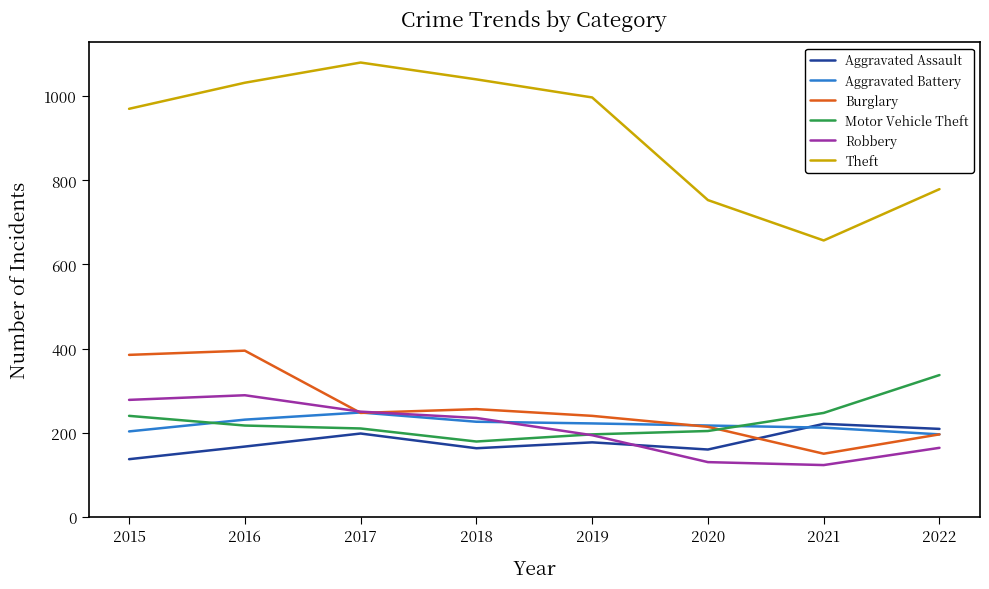

What is the average value of the Aggravated Battery series?

219